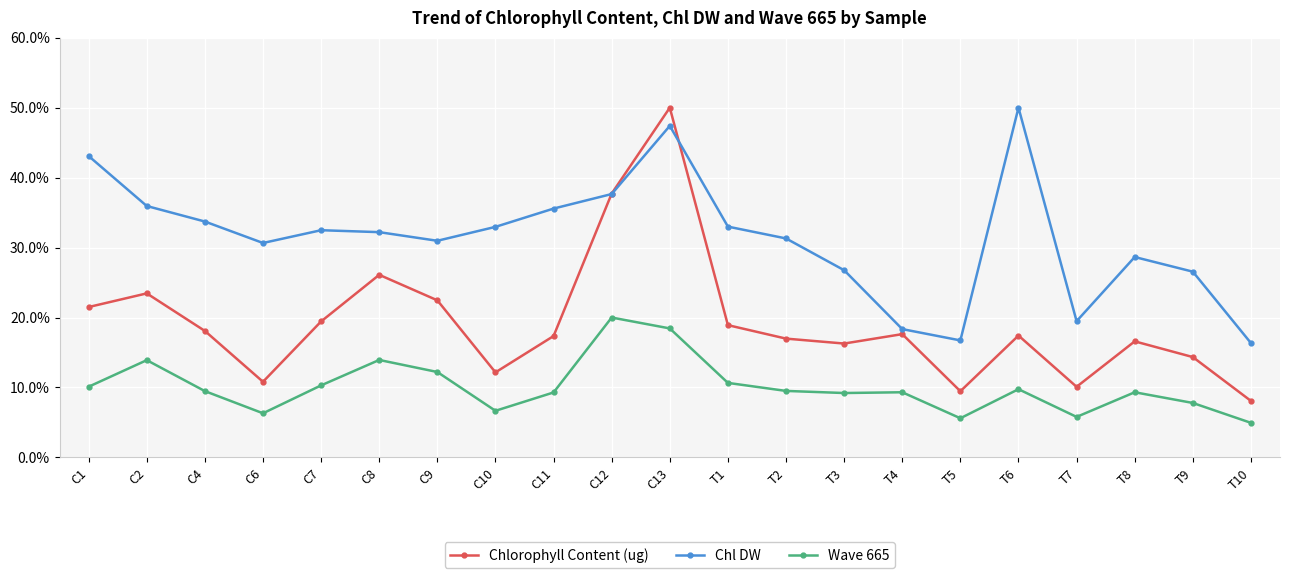

True or false: Chlorophyll Content (ug) and Wave 665 cross at least once.

False